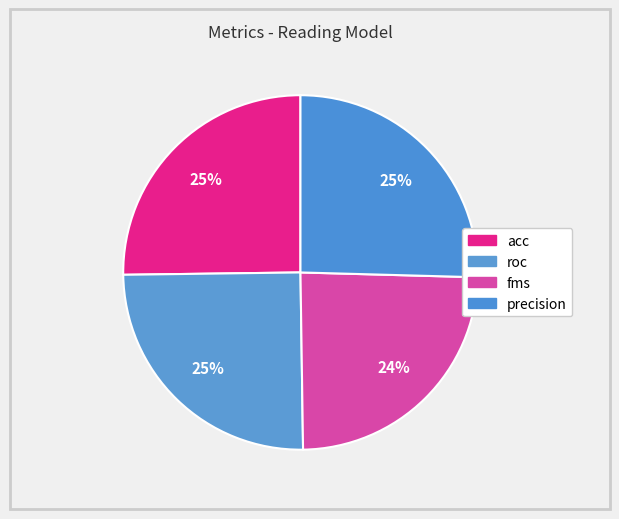

Combined, do precision and fms account for over 50%?

No